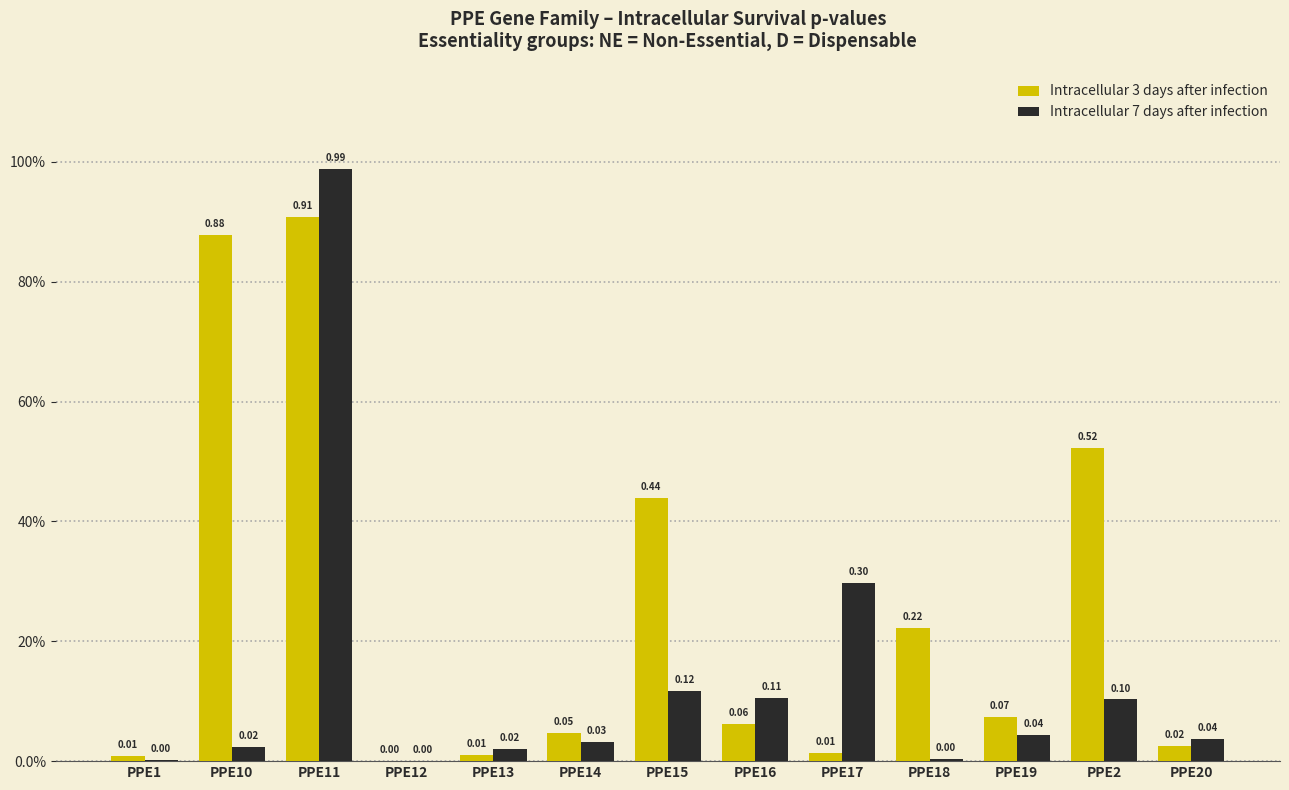

Are the bars horizontal?

No